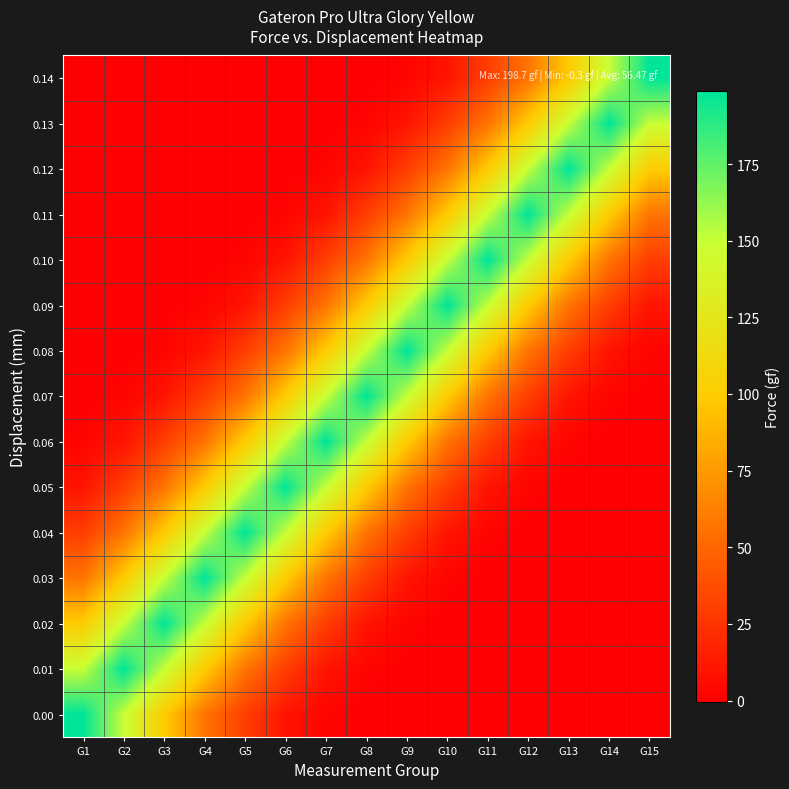

Reading right to left, transcribe all the data shown in this chart.

0.00: G15=-0.3	G14=-0.3	G13=-0.3	G12=-0.3	G11=-0.3	G10=-0.3	G9=-0.3	G8=-0.3	G7=2.0	G6=10.0	G5=30.0	G4=56.5	G3=100.0	G2=150.0	G1=198.7
0.01: G15=-0.3	G14=-0.3	G13=-0.3	G12=-0.3	G11=-0.3	G10=-0.3	G9=-0.3	G8=2.0	G7=10.0	G6=30.0	G5=56.5	G4=100.0	G3=150.0	G2=198.7	G1=150.0
0.02: G15=-0.3	G14=-0.3	G13=-0.3	G12=-0.3	G11=-0.3	G10=-0.3	G9=2.0	G8=10.0	G7=30.0	G6=56.5	G5=100.0	G4=150.0	G3=198.7	G2=150.0	G1=100.0
0.03: G15=-0.3	G14=-0.3	G13=-0.3	G12=-0.3	G11=-0.3	G10=2.0	G9=10.0	G8=30.0	G7=56.5	G6=100.0	G5=150.0	G4=198.7	G3=150.0	G2=100.0	G1=56.5
0.04: G15=-0.3	G14=-0.3	G13=-0.3	G12=-0.3	G11=2.0	G10=10.0	G9=30.0	G8=56.5	G7=100.0	G6=150.0	G5=198.7	G4=150.0	G3=100.0	G2=56.5	G1=30.0
0.05: G15=-0.3	G14=-0.3	G13=-0.3	G12=2.0	G11=10.0	G10=30.0	G9=56.5	G8=100.0	G7=150.0	G6=198.7	G5=150.0	G4=100.0	G3=56.5	G2=30.0	G1=10.0
0.06: G15=-0.3	G14=-0.3	G13=2.0	G12=10.0	G11=30.0	G10=56.5	G9=100.0	G8=150.0	G7=198.7	G6=150.0	G5=100.0	G4=56.5	G3=30.0	G2=10.0	G1=2.0
0.07: G15=-0.3	G14=2.0	G13=10.0	G12=30.0	G11=56.5	G10=100.0	G9=150.0	G8=198.7	G7=150.0	G6=100.0	G5=56.5	G4=30.0	G3=10.0	G2=2.0	G1=-0.3
0.08: G15=2.0	G14=10.0	G13=30.0	G12=56.5	G11=100.0	G10=150.0	G9=198.7	G8=150.0	G7=100.0	G6=56.5	G5=30.0	G4=10.0	G3=2.0	G2=-0.3	G1=-0.3
0.09: G15=10.0	G14=30.0	G13=56.5	G12=100.0	G11=150.0	G10=198.7	G9=150.0	G8=100.0	G7=56.5	G6=30.0	G5=10.0	G4=2.0	G3=-0.3	G2=-0.3	G1=-0.3
0.10: G15=30.0	G14=56.5	G13=100.0	G12=150.0	G11=198.7	G10=150.0	G9=100.0	G8=56.5	G7=30.0	G6=10.0	G5=2.0	G4=-0.3	G3=-0.3	G2=-0.3	G1=-0.3
0.11: G15=56.5	G14=100.0	G13=150.0	G12=198.7	G11=150.0	G10=100.0	G9=56.5	G8=30.0	G7=10.0	G6=2.0	G5=-0.3	G4=-0.3	G3=-0.3	G2=-0.3	G1=-0.3
0.12: G15=100.0	G14=150.0	G13=198.7	G12=150.0	G11=100.0	G10=56.5	G9=30.0	G8=10.0	G7=2.0	G6=-0.3	G5=-0.3	G4=-0.3	G3=-0.3	G2=-0.3	G1=-0.3
0.13: G15=150.0	G14=198.7	G13=150.0	G12=100.0	G11=56.5	G10=30.0	G9=10.0	G8=2.0	G7=-0.3	G6=-0.3	G5=-0.3	G4=-0.3	G3=-0.3	G2=-0.3	G1=-0.3
0.14: G15=198.7	G14=150.0	G13=100.0	G12=56.5	G11=30.0	G10=10.0	G9=2.0	G8=-0.3	G7=-0.3	G6=-0.3	G5=-0.3	G4=-0.3	G3=-0.3	G2=-0.3	G1=-0.3